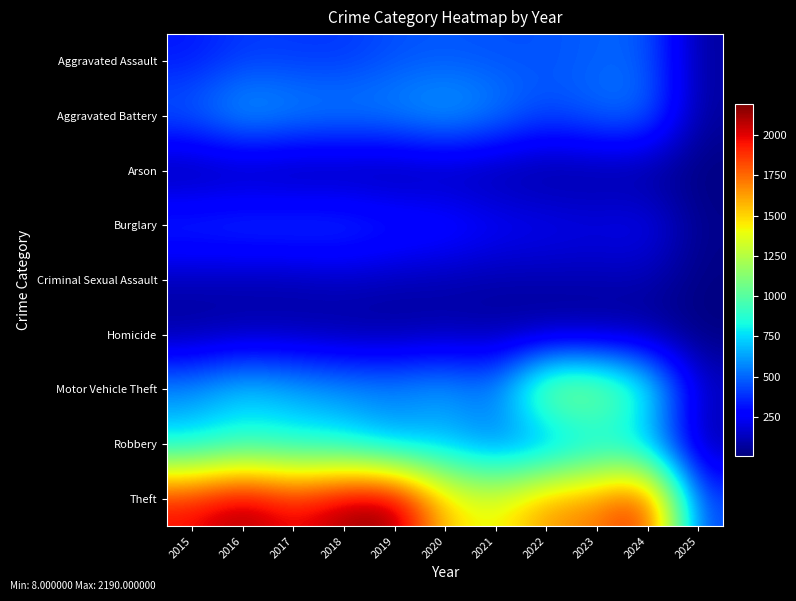

Rank the series by their maximum value, from lowest to highest.

Arson, Homicide, Criminal Sexual Assault, Burglary, Aggravated Assault, Aggravated Battery, Robbery, Motor Vehicle Theft, Theft